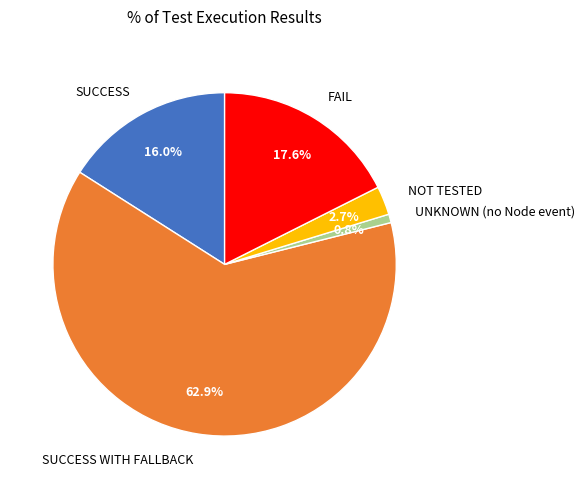

Which category accounts for the majority?

SUCCESS WITH FALLBACK